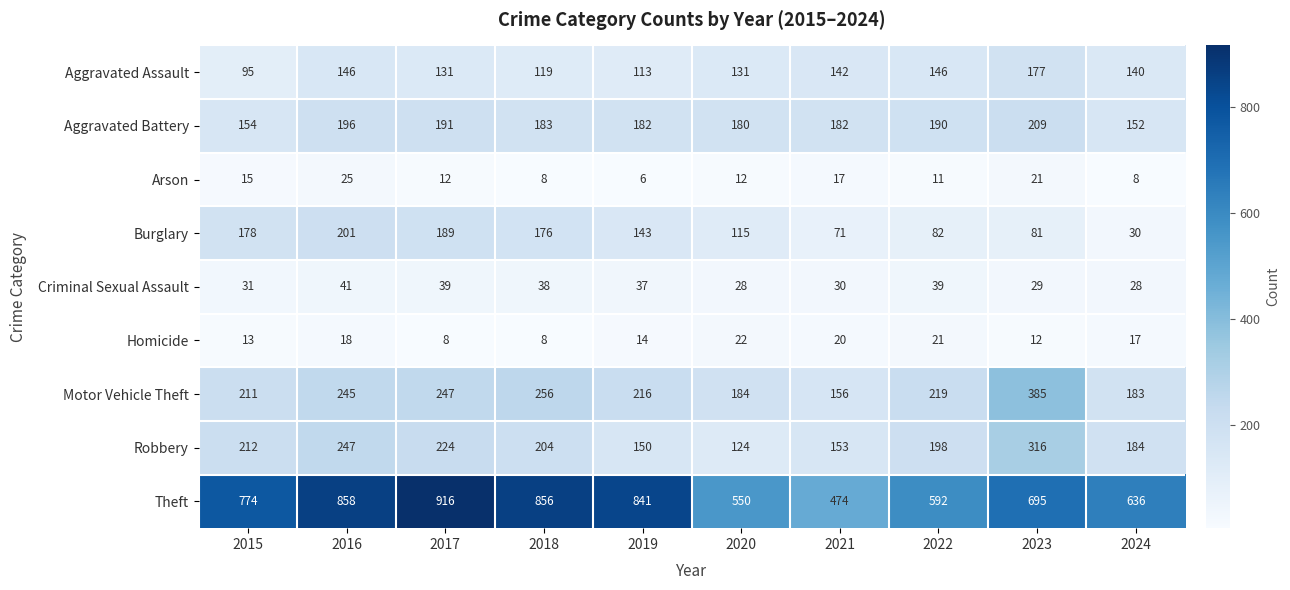

The Motor Vehicle Theft series shows 183 at 2024. True or false?

True